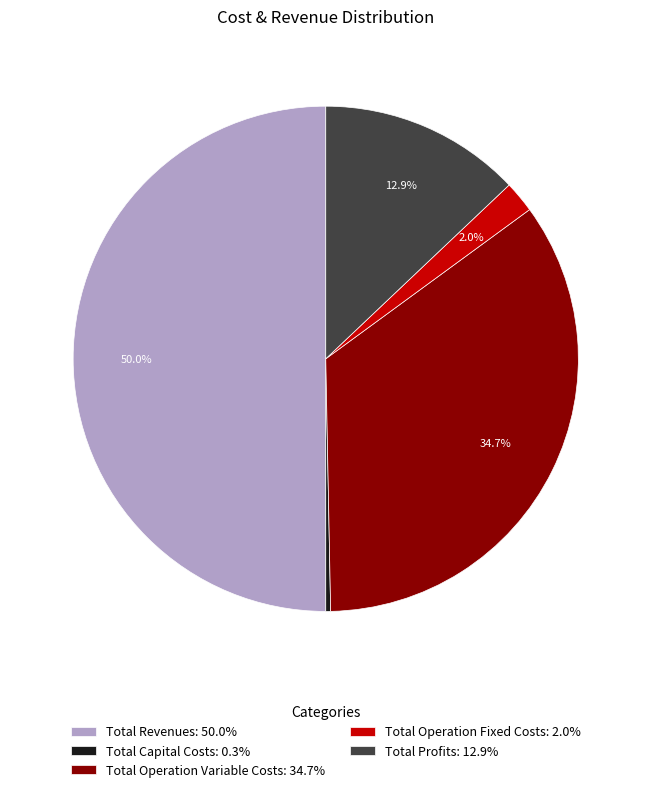

Rank the categories by value from lowest to highest.

Total Capital Costs, Total Operation Fixed Costs, Total Profits, Total Operation Variable Costs, Total Revenues